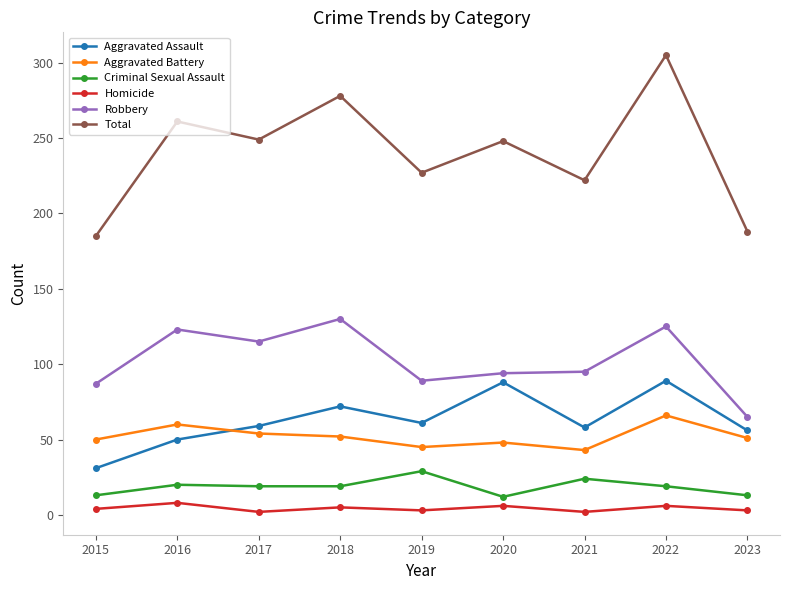

Which series has the widest spread of values?

Total